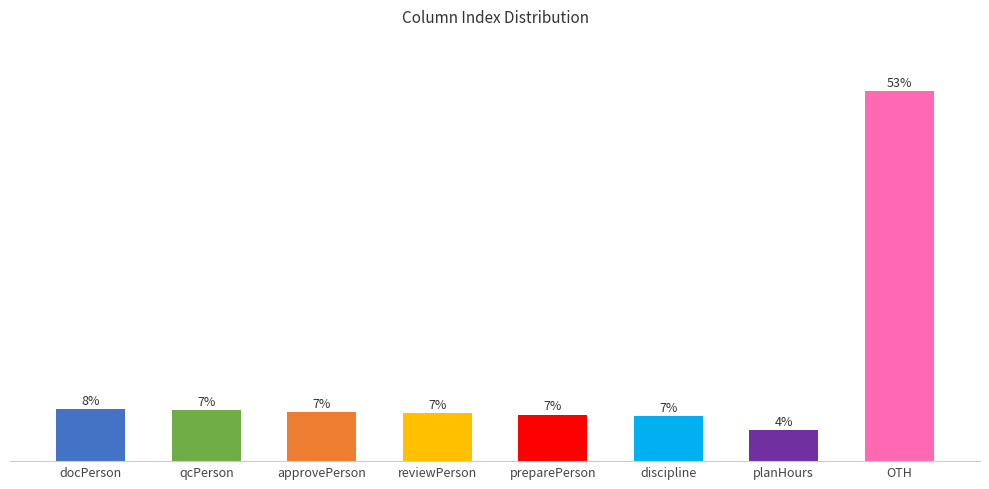

Are the bars horizontal?

No